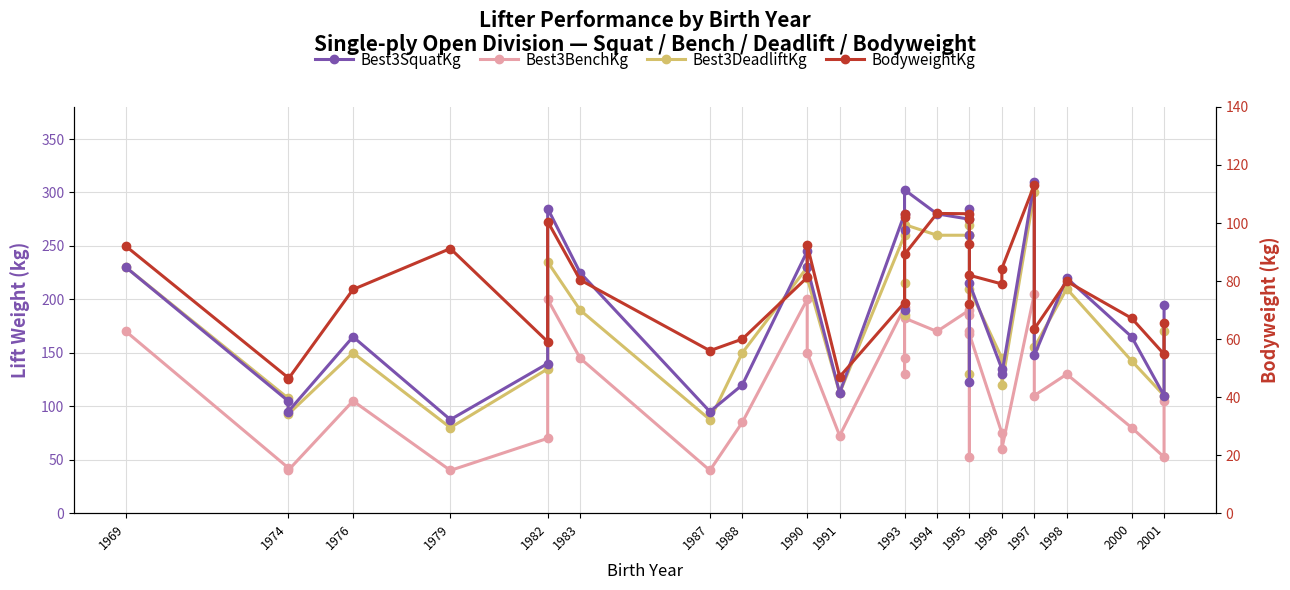

What is the smallest value displayed?

40.0